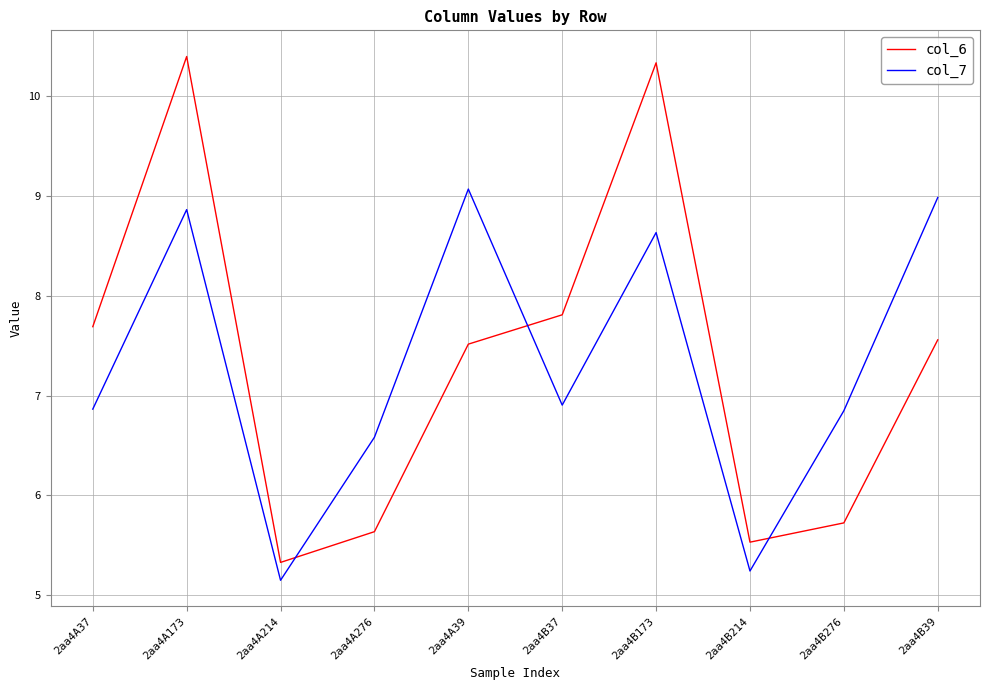

What position from the right is 2aa4A173?

9